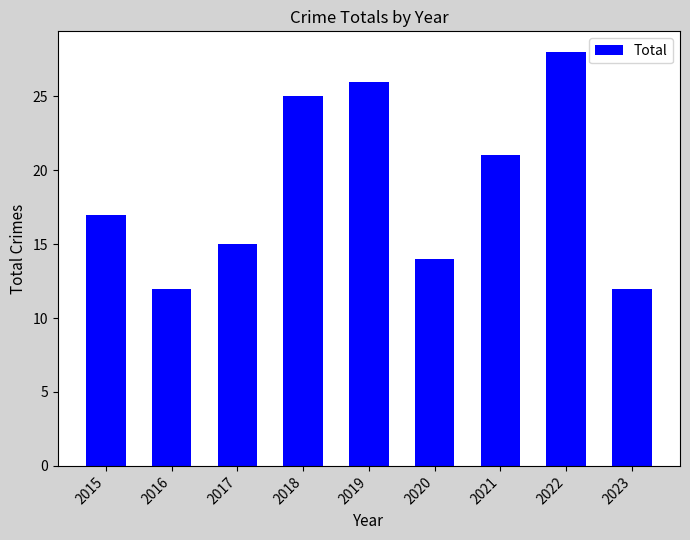

What is the minimum value shown in the chart?

12